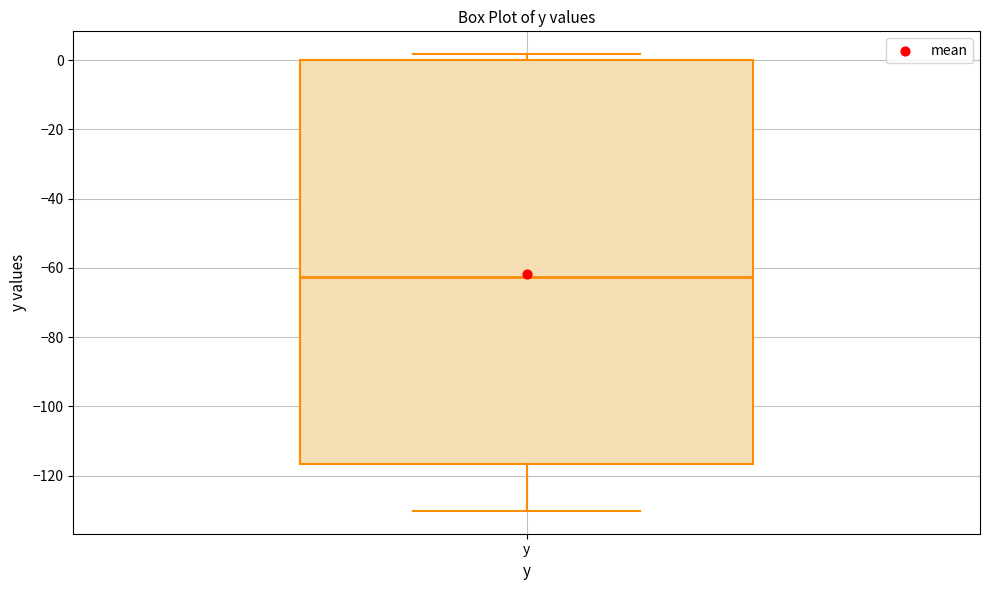

Read this box plot against the y-axis: the position of the median line, the range covered by the box, and the ends of both whiskers. The values are not printed on the chart, so give them approximately, as read against the axis.

median -62, box -116 to 0, whiskers -130 to 2